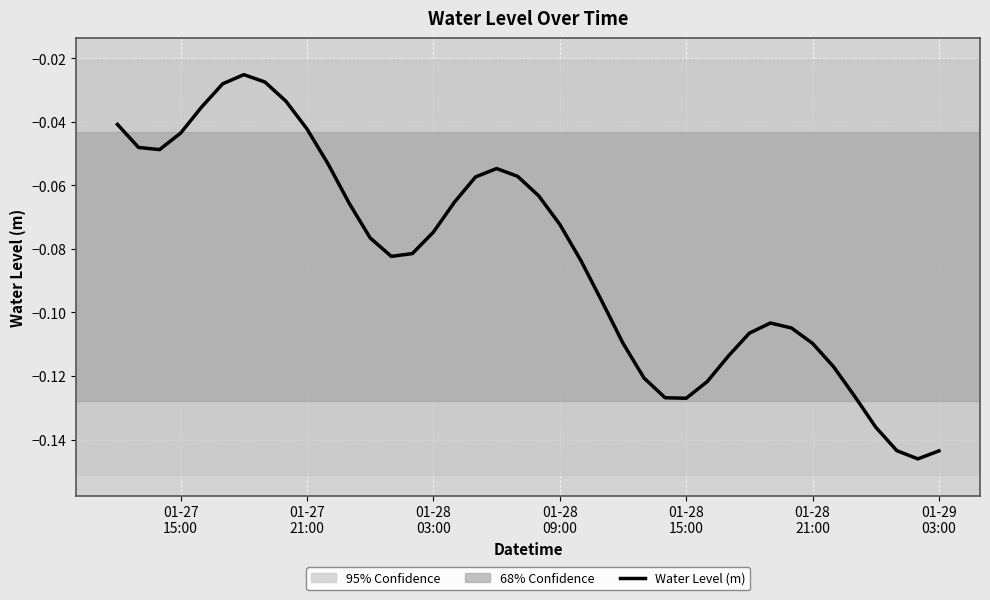

Does the chart display data point markers on the line(s)?

No